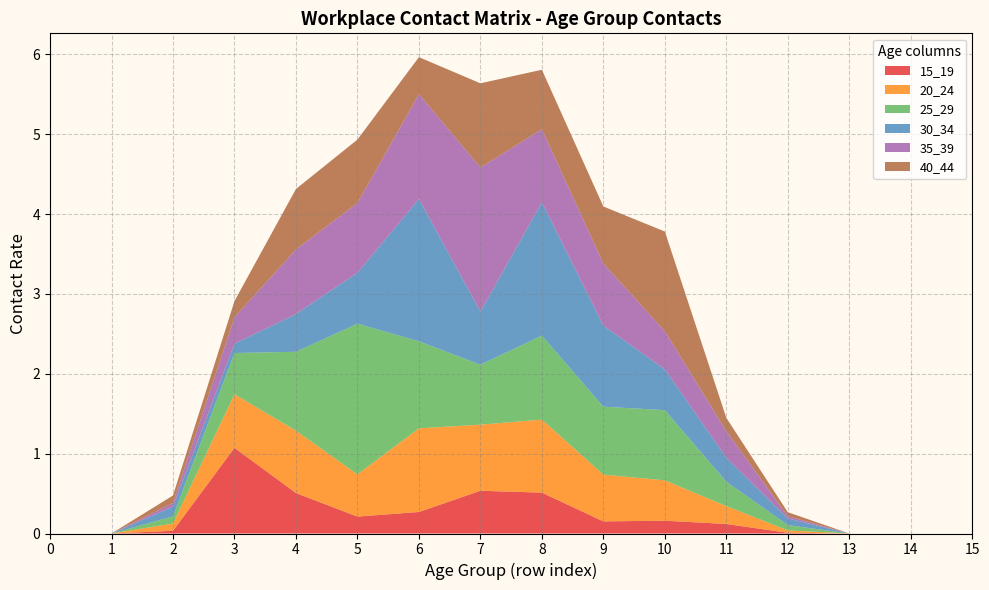

Reading left to right, list all the values displayed in this chart.

15_19: 0=0.0	1=0.0	2=0.0	3=1.1	4=0.5	5=0.2	6=0.3	7=0.5	8=0.5	9=0.2	10=0.2	11=0.1	12=0.0	13=0.0	14=0.0	15=0.0
20_24: 0=0.0	1=0.0	2=0.1	3=0.7	4=0.8	5=0.5	6=1.0	7=0.8	8=0.9	9=0.6	10=0.5	11=0.2	12=0.0	13=0.0	14=0.0	15=0.0
25_29: 0=0.0	1=0.0	2=0.1	3=0.5	4=1.0	5=1.9	6=1.1	7=0.8	8=1.1	9=0.9	10=0.9	11=0.3	12=0.1	13=0.0	14=0.0	15=0.0
30_34: 0=0.0	1=0.0	2=0.1	3=0.1	4=0.5	5=0.6	6=1.8	7=0.7	8=1.7	9=1.0	10=0.5	11=0.3	12=0.1	13=0.0	14=0.0	15=0.0
35_39: 0=0.0	1=0.0	2=0.0	3=0.3	4=0.8	5=0.9	6=1.3	7=1.8	8=0.9	9=0.8	10=0.5	11=0.3	12=0.0	13=0.0	14=0.0	15=0.0
40_44: 0=0.0	1=0.0	2=0.1	3=0.2	4=0.8	5=0.8	6=0.5	7=1.1	8=0.7	9=0.7	10=1.2	11=0.2	12=0.1	13=0.0	14=0.0	15=0.0